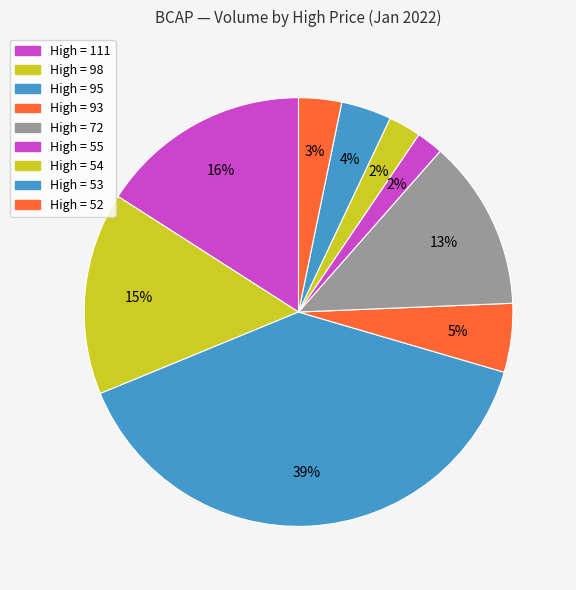

How many slices are in this pie chart?

9